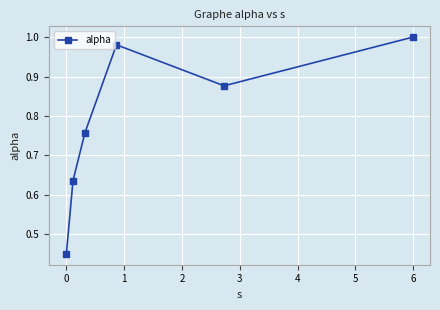

What is the difference between the second highest and minimum values?

0.5